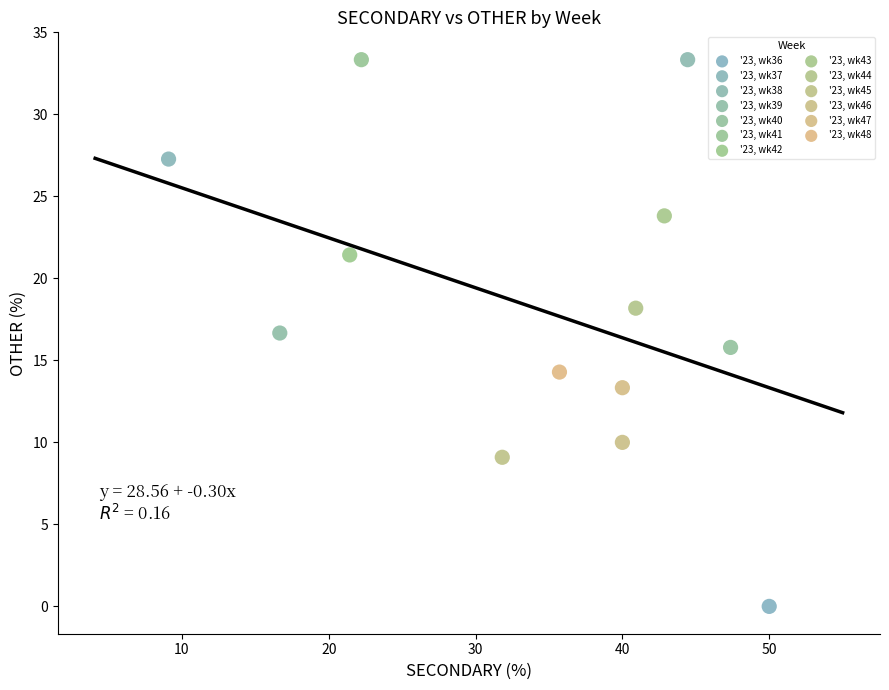

What are all the series names shown in the legend?

'23, wk36, '23, wk37, '23, wk38, '23, wk39, '23, wk40, '23, wk41, '23, wk42, '23, wk43, '23, wk44, '23, wk45, '23, wk46, '23, wk47, '23, wk48